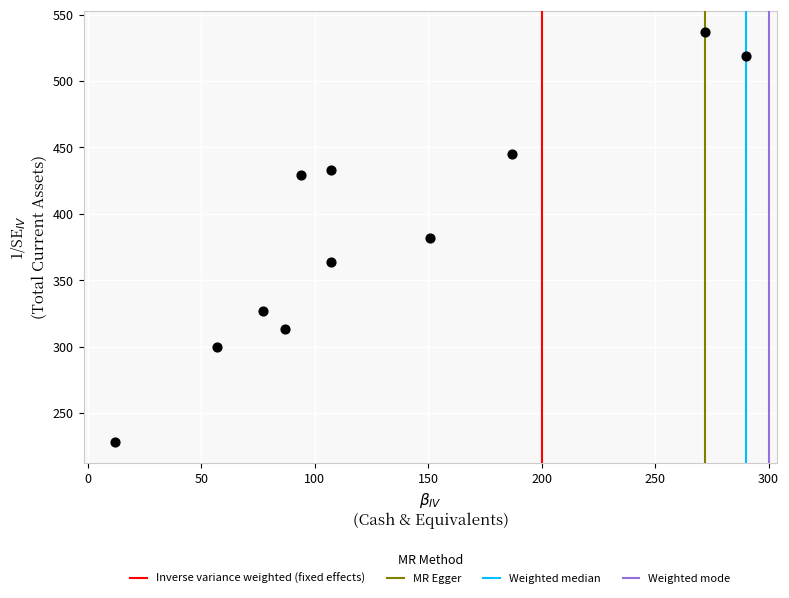

What is the range of Y values (max minus min)?

309